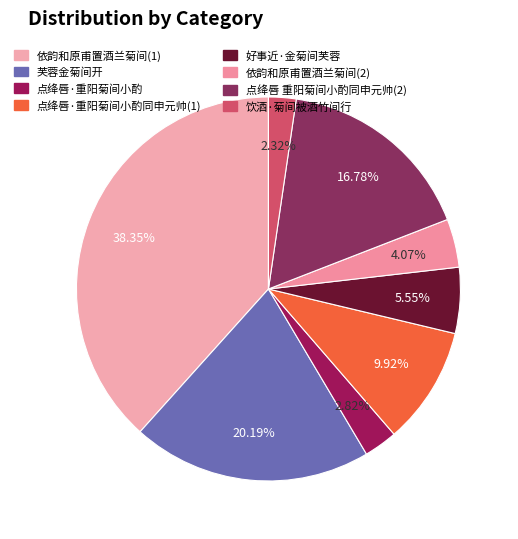

How many slices are in this pie chart?

8